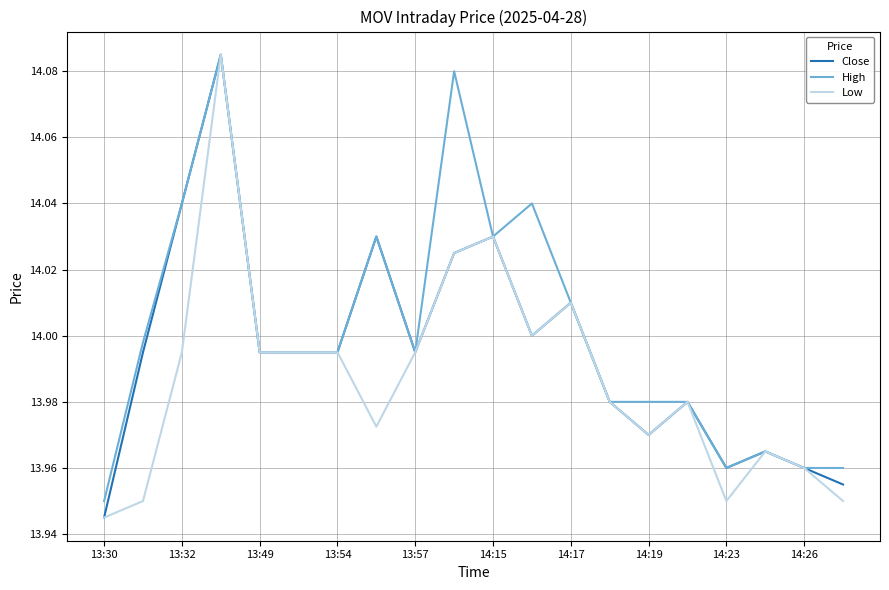

Rank the series by their average value, from highest to lowest.

High, Close, Low